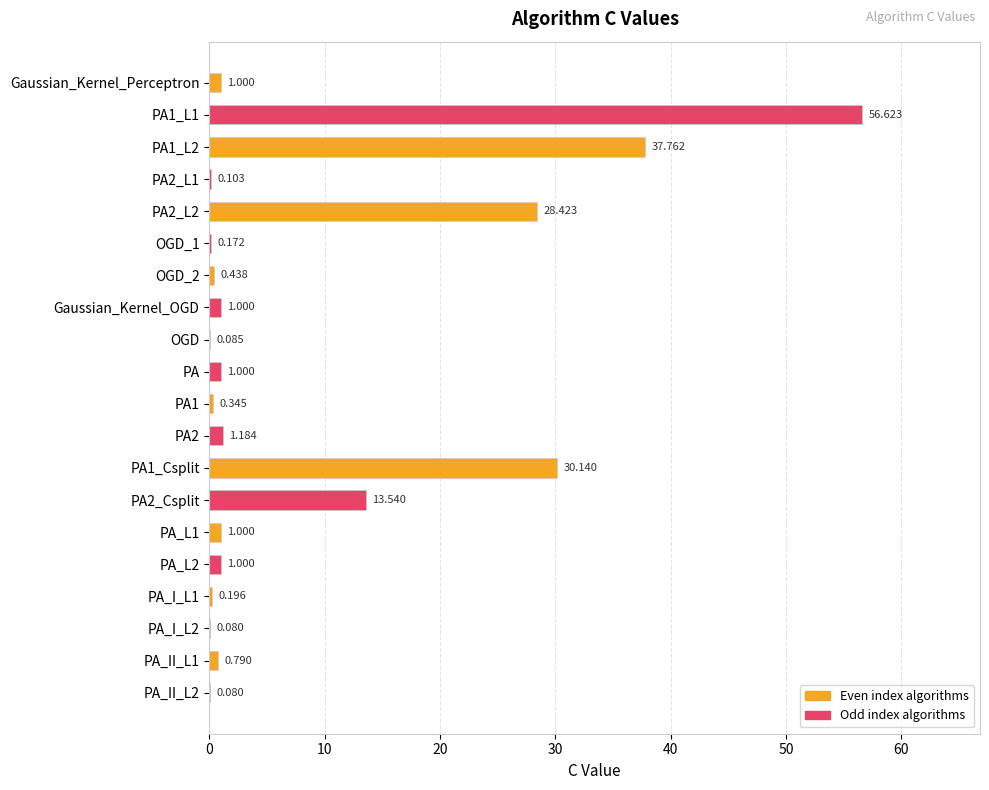

Does the chart contain stacked bars?

No